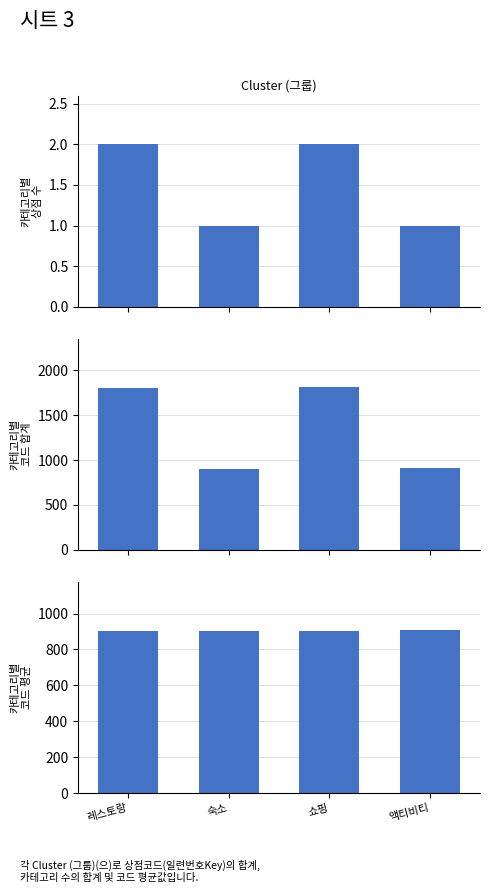

Count the number of categories in the chart.

4